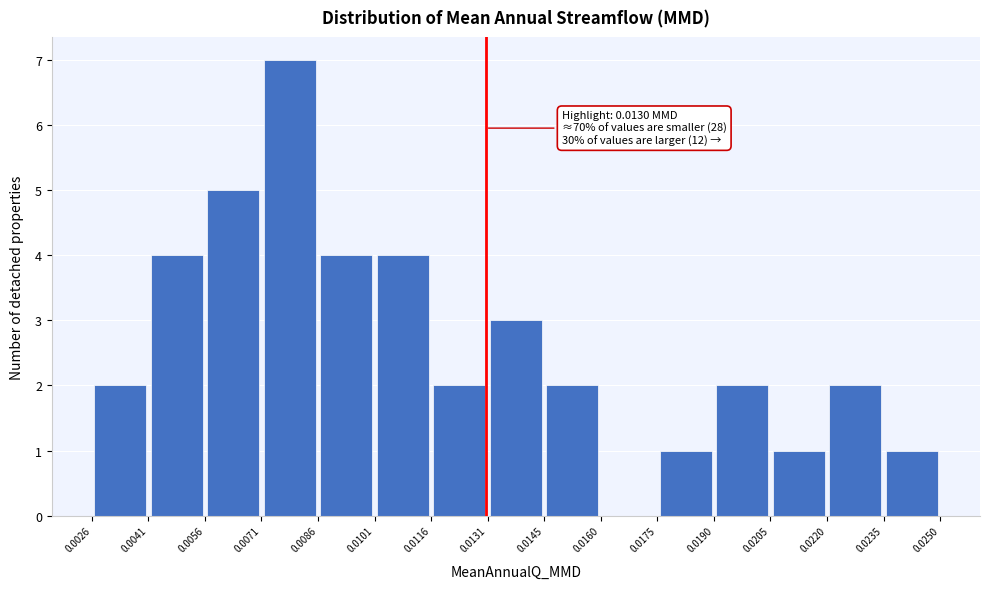

Over which range of the x-axis is the bar tallest?

0.0071 to 0.0086